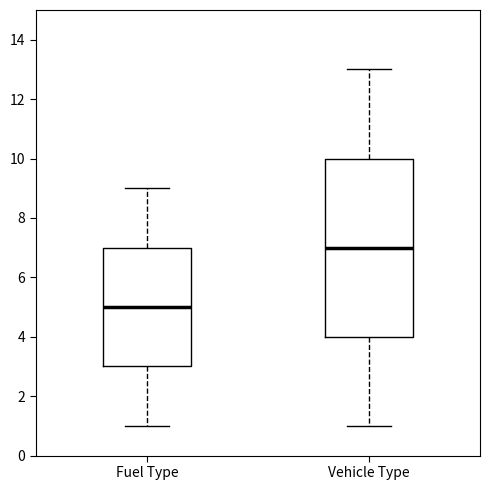

Reading left to right, transcribe this box plot: for each box, give where its median line is, the range the box spans, and where its two whiskers end, as read against the y-axis. The values are not printed on the chart, so give them approximately, as read against the axis.

Fuel Type: median 5, box 3 to 7, whiskers 1 to 9
Vehicle Type: median 7, box 4 to 10, whiskers 1 to 13